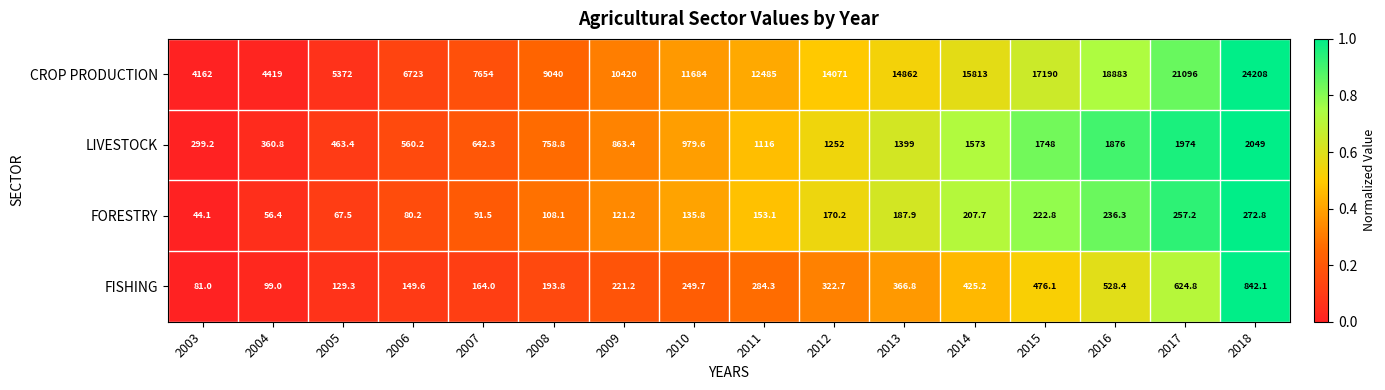

True or false: LIVESTOCK has a value of 171.5 at 2004.

False